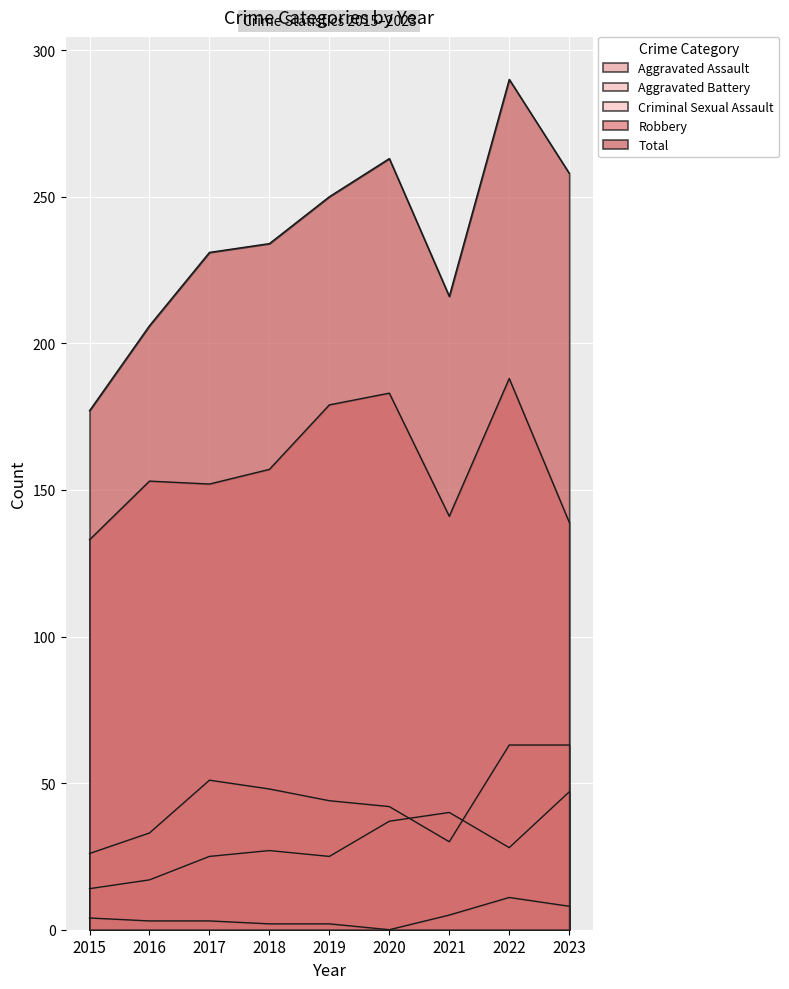

What is the difference between the Robbery values at 2022 and 2021?

47